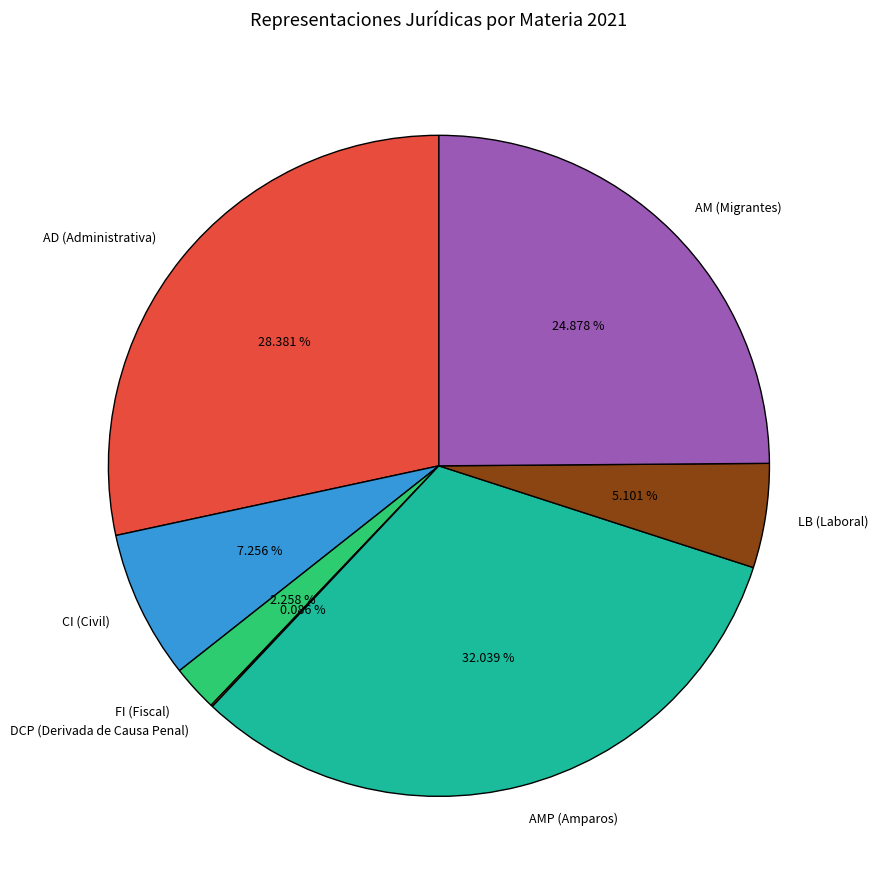

Approximately how many times larger is the value at AMP (Amparos) compared to LB (Laboral)?

6.3